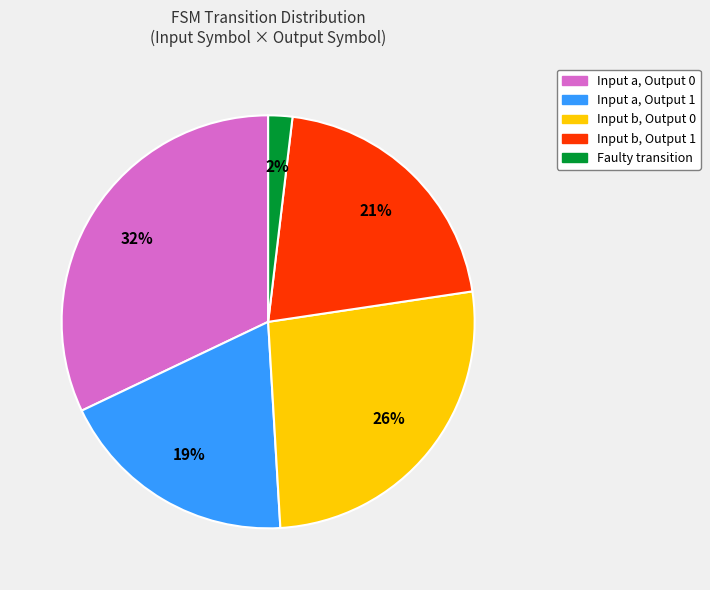

Is there any slice that represents more than half of the pie?

No